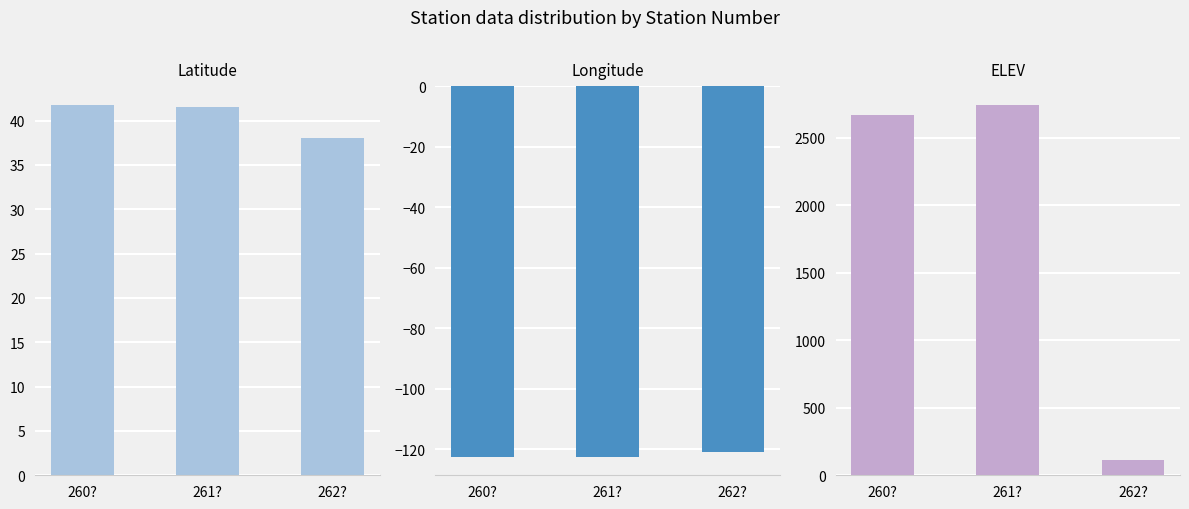

At how many categories does at least one series exceed 273?

2